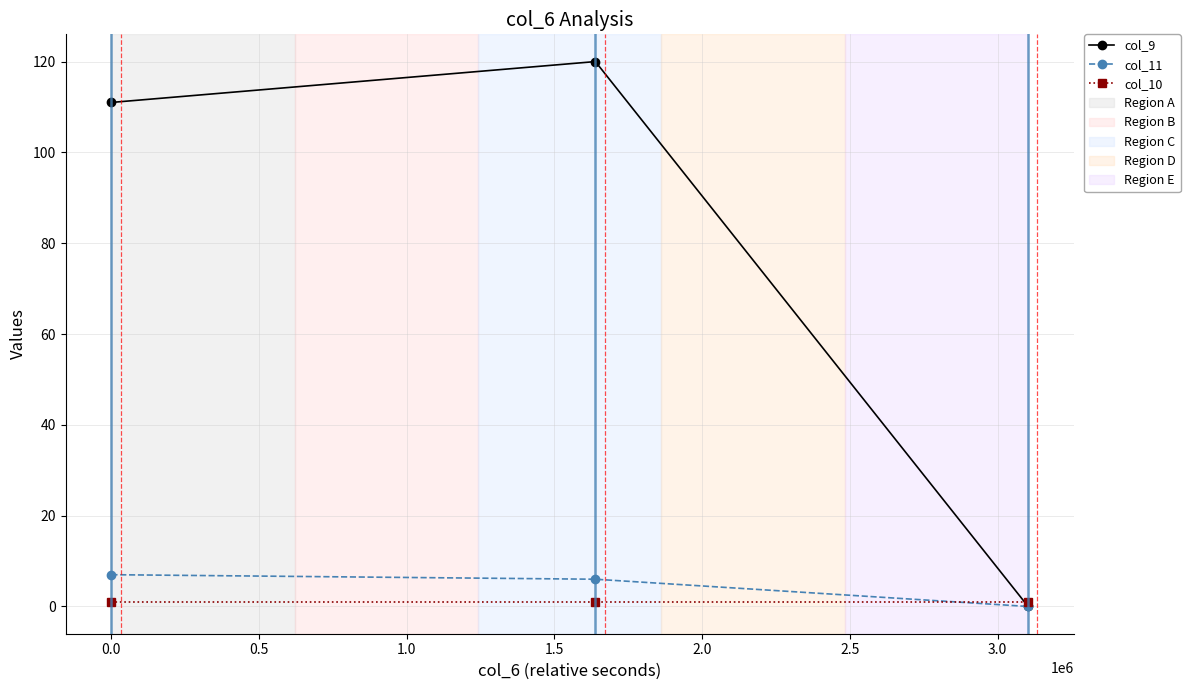

Rank the series by their maximum value, from lowest to highest.

col_10, col_11, col_9